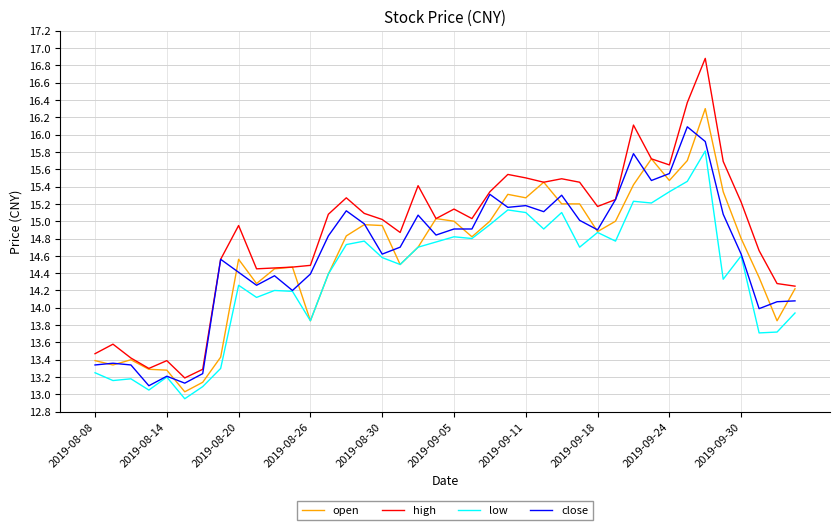

Which series has the largest range (max minus min)?

high